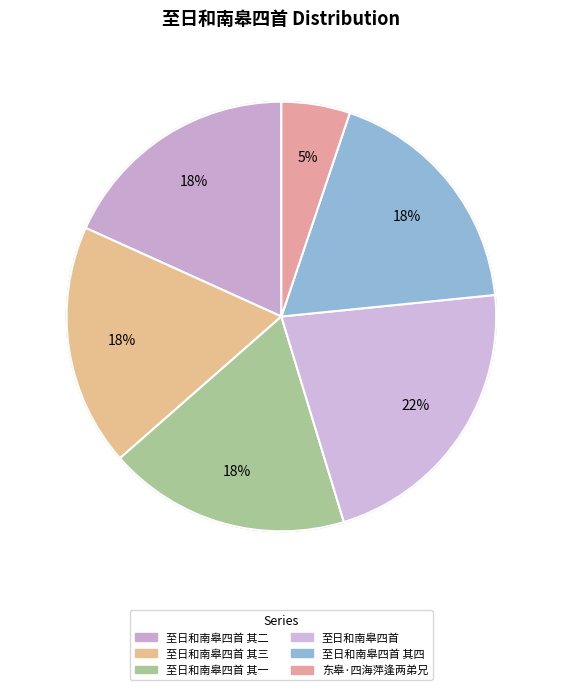

Do 至日和南皋四首 其二 and 至日和南皋四首 together represent more than half of the pie?

No